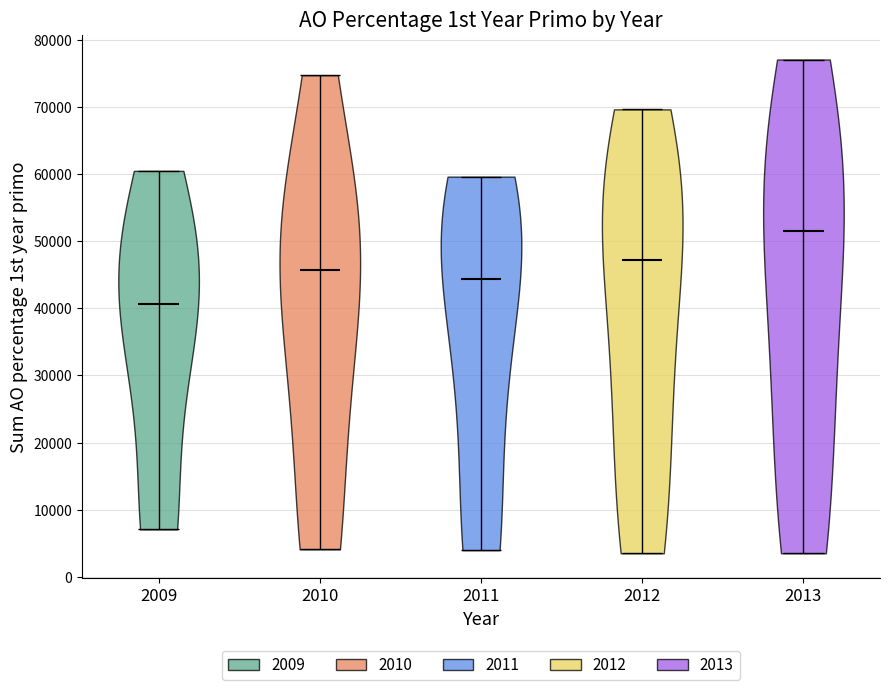

Reading left to right, read every violin against the y-axis: where its median line is, and the lowest and highest points it reaches. The values are not printed on the chart, so give them approximately, as read against the axis.

2009: median line 41000, lowest point 7000, highest point 60000
2010: median line 46000, lowest point 4000, highest point 75000
2011: median line 44000, lowest point 4000, highest point 60000
2012: median line 47000, lowest point 3000, highest point 70000
2013: median line 52000, lowest point 3000, highest point 77000